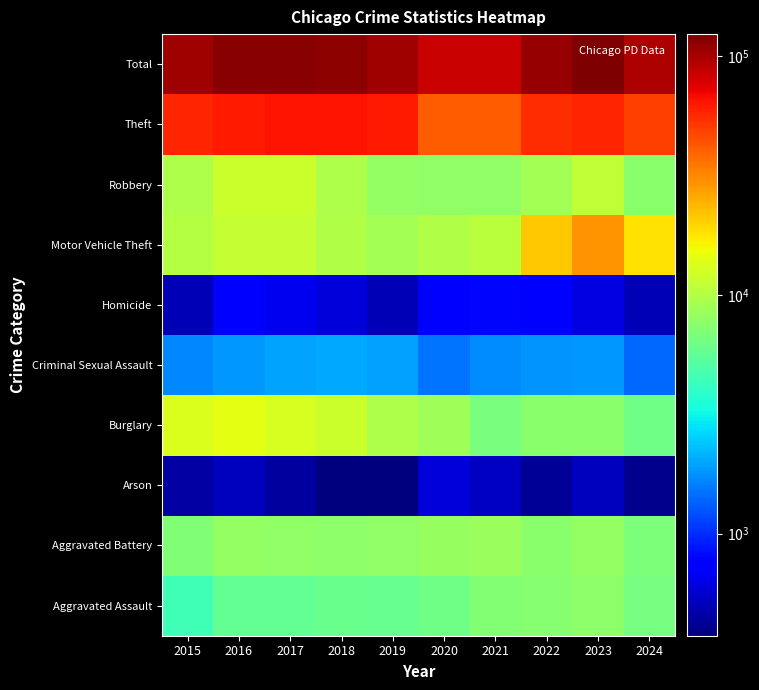

Rank the series by their maximum value, from highest to lowest.

Total, Theft, Motor Vehicle Theft, Burglary, Robbery, Aggravated Battery, Aggravated Assault, Criminal Sexual Assault, Homicide, Arson